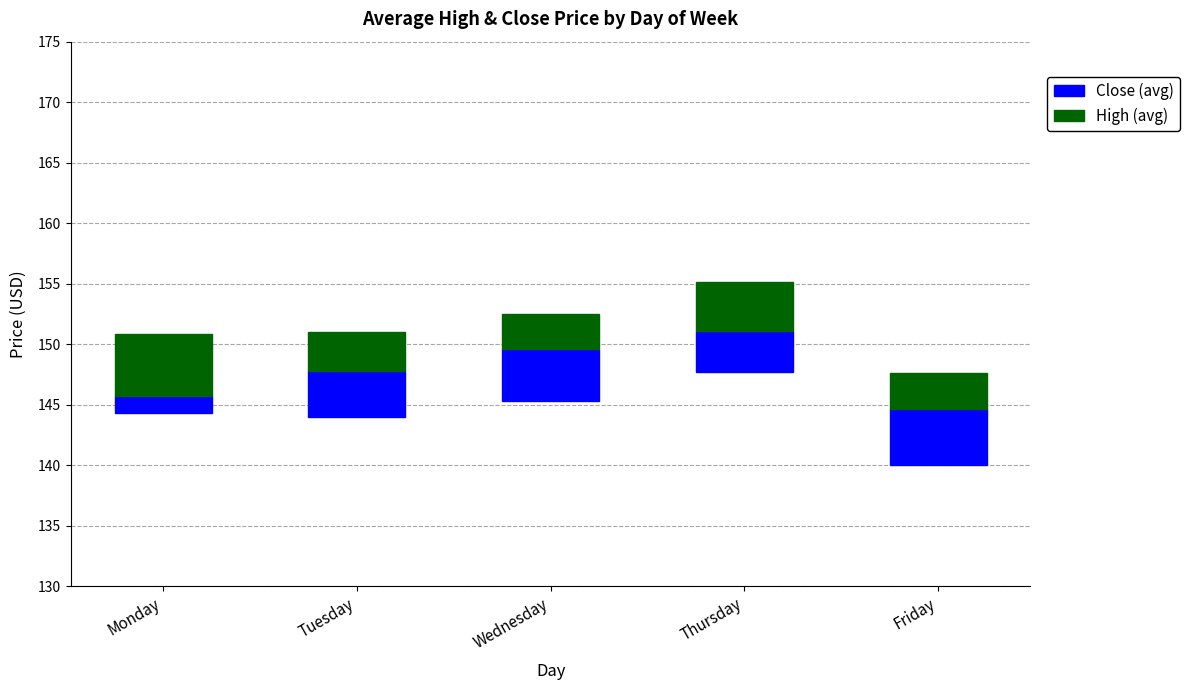

What is the difference between the Close (avg) values at Monday and Friday?

3.2